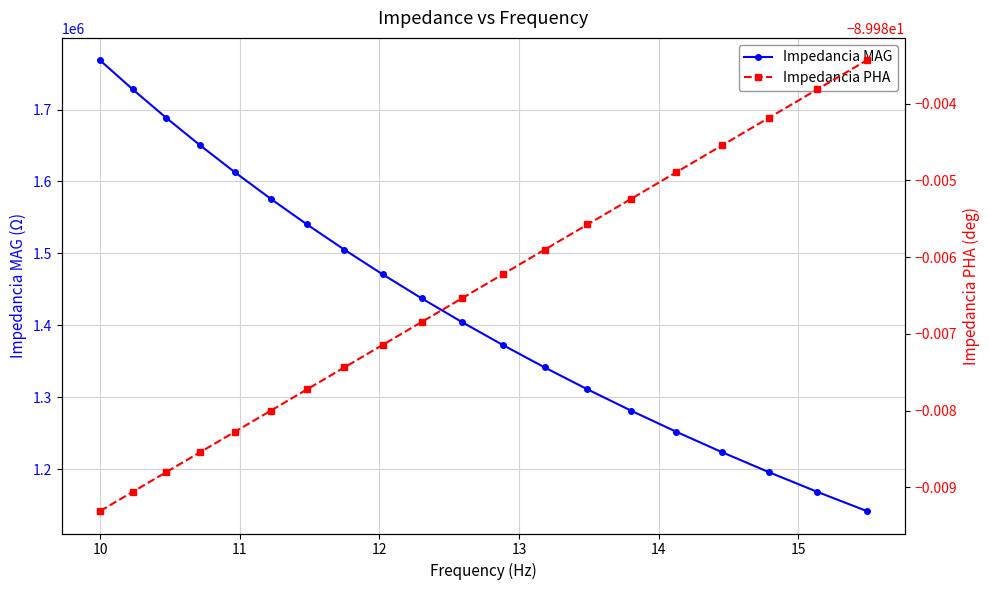

Does the chart display data point markers on the line(s)?

Yes